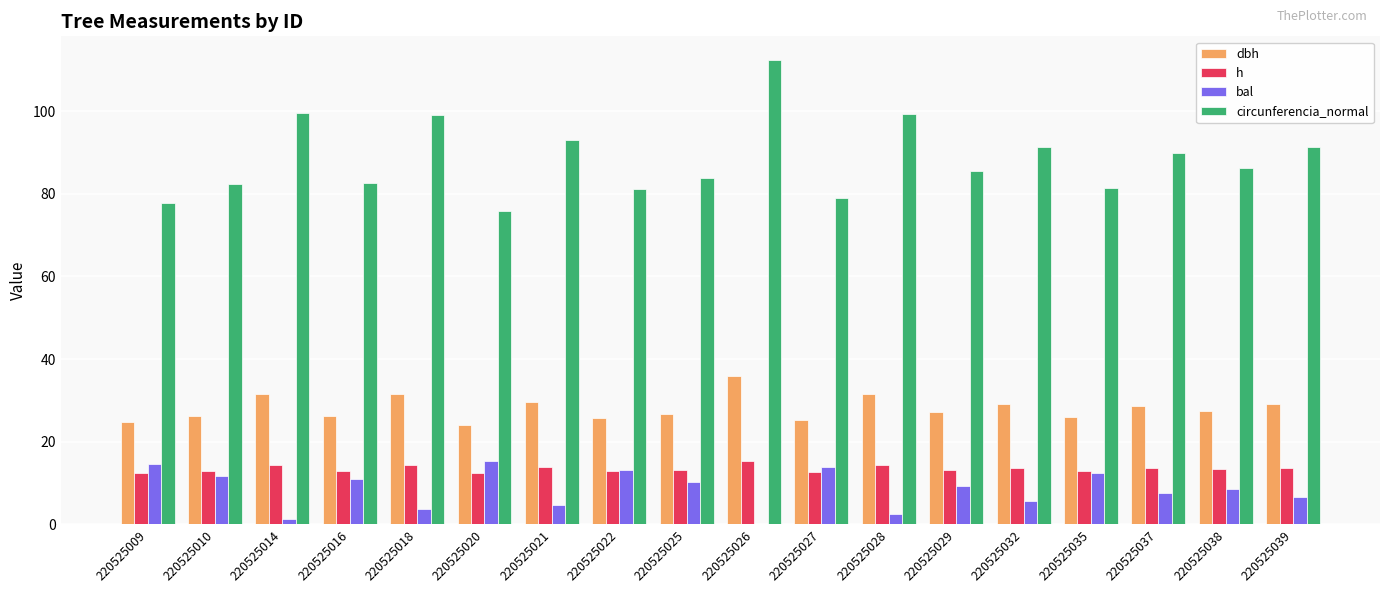

Are the bars horizontal?

No